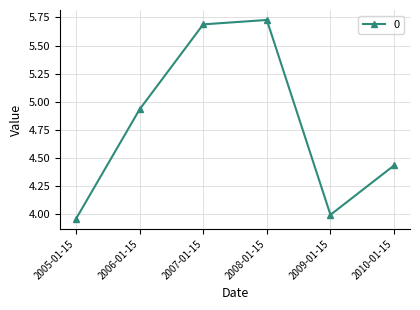

What is the change in value from 2005-01-15 to 2006-01-15?

+1.0